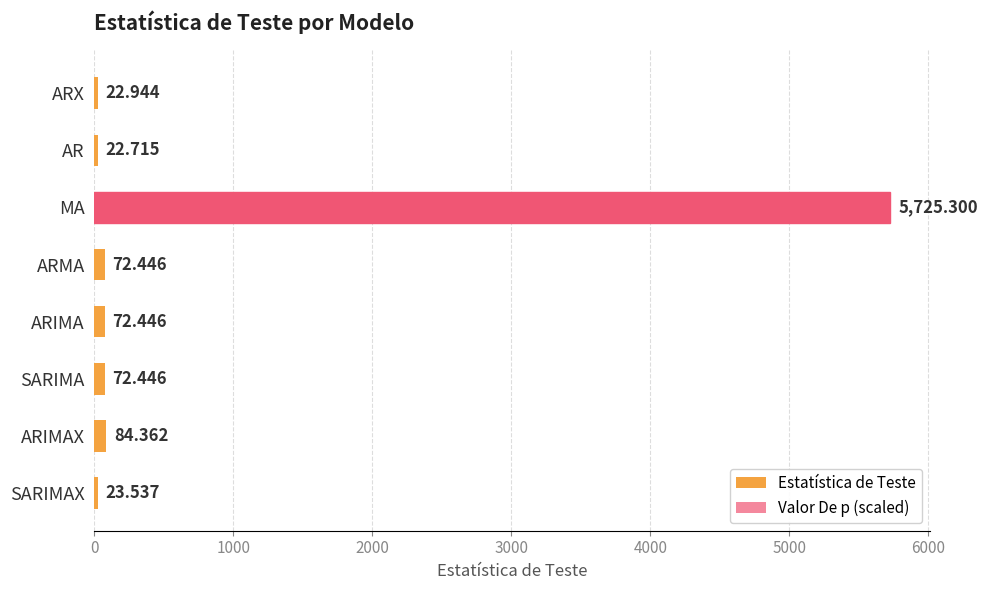

Which has a higher value, SARIMA or SARIMAX?

SARIMA